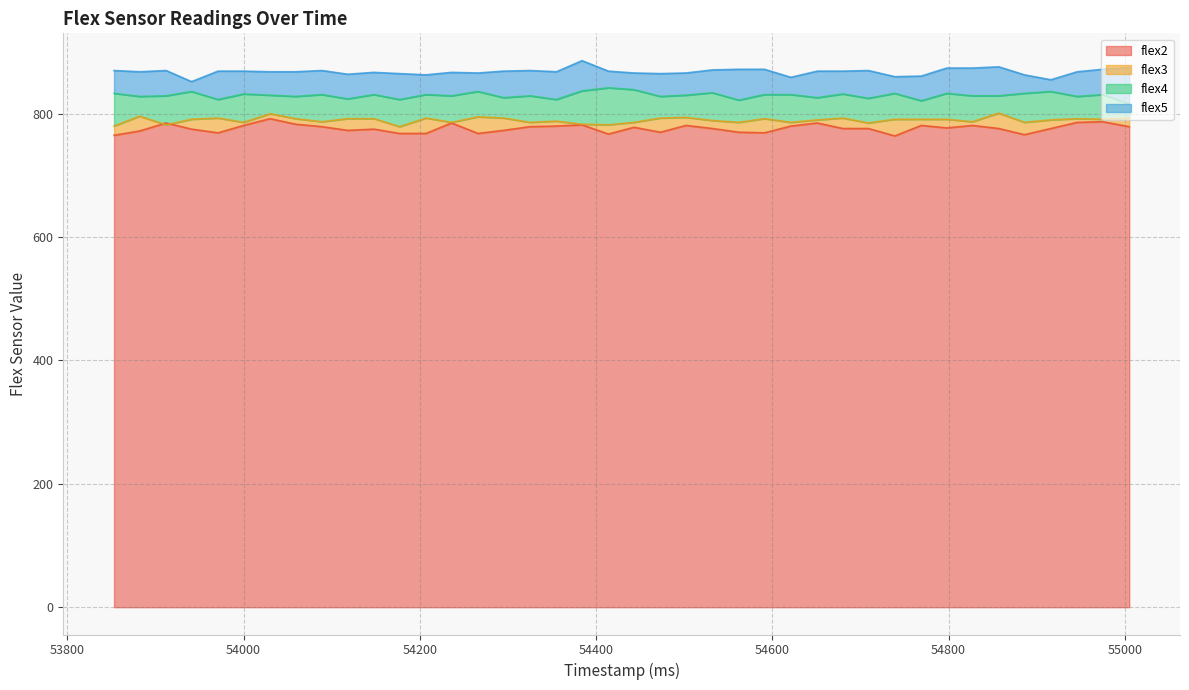

How many values in the flex3 series exceed 791?

16